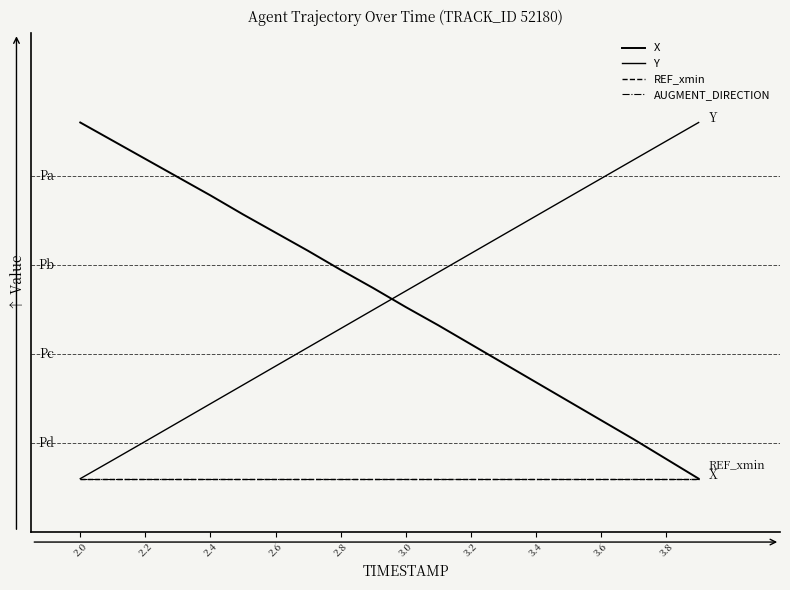

How many intersections are there between X and Y?

1